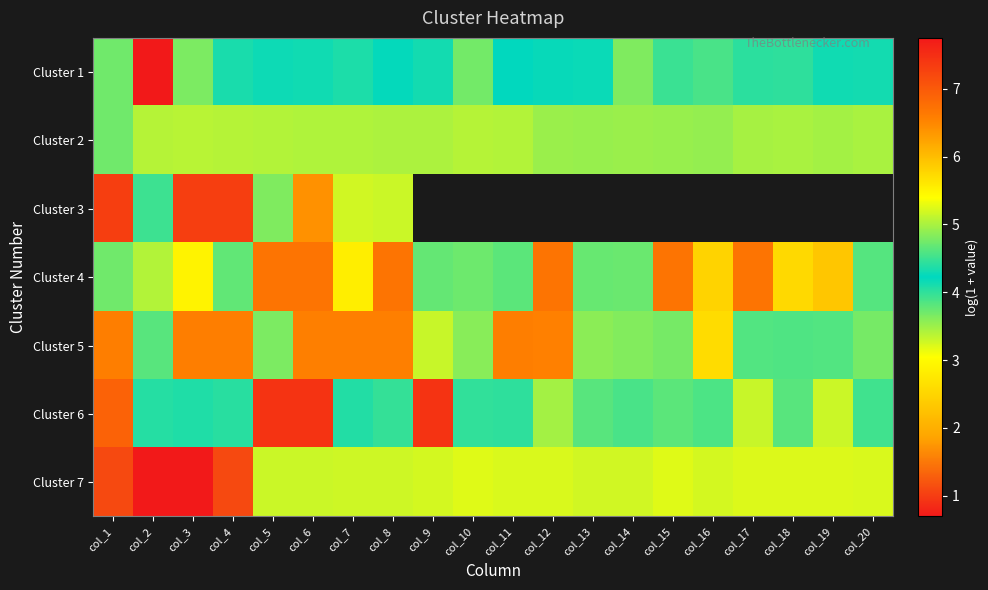

What is the sum of the Cluster 2 values at col_6 and col_18?

10.0